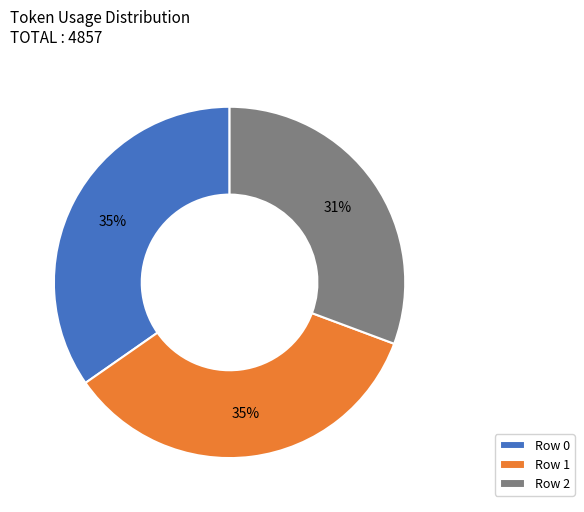

True or false: Row 1 accounts for 35% of the total.

True